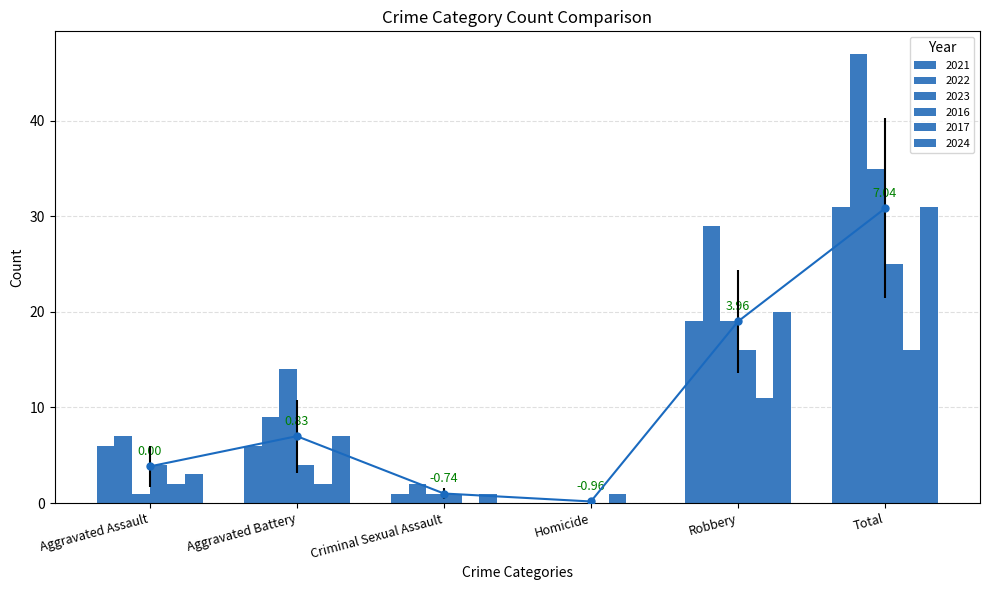

Rank the series by their maximum value, from highest to lowest.

2022, 2023, 2021, 2024, 2016, 2017